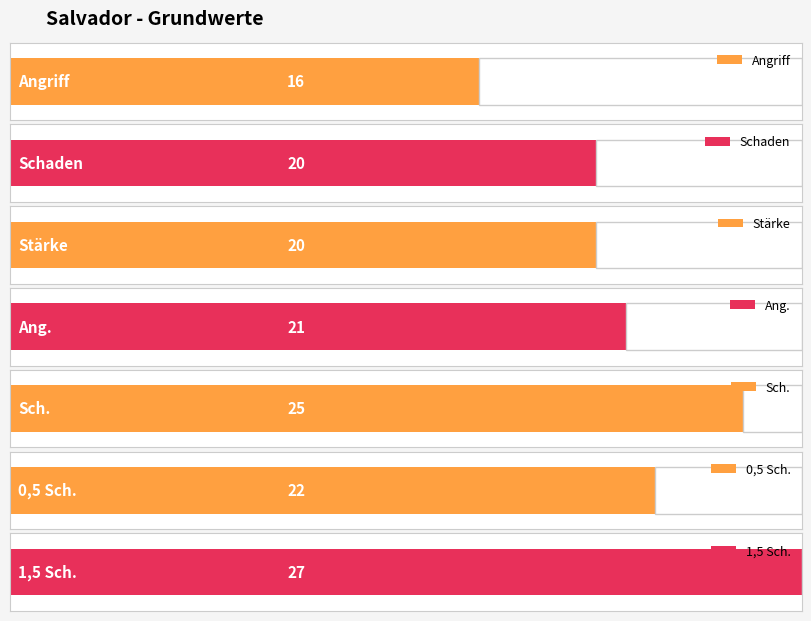

Where is Schaden nearest to the value 22?

Angriff